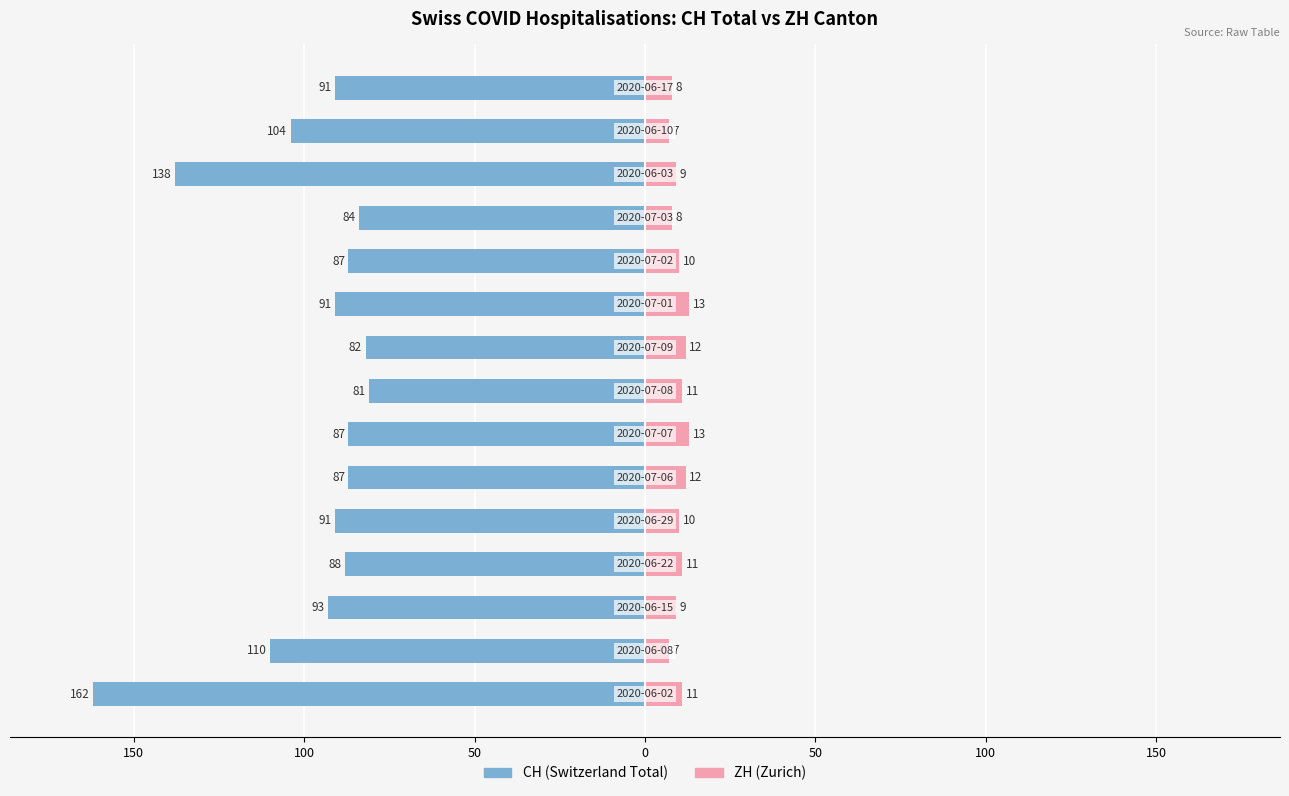

Are the bars grouped side by side (vs. stacked)?

Yes